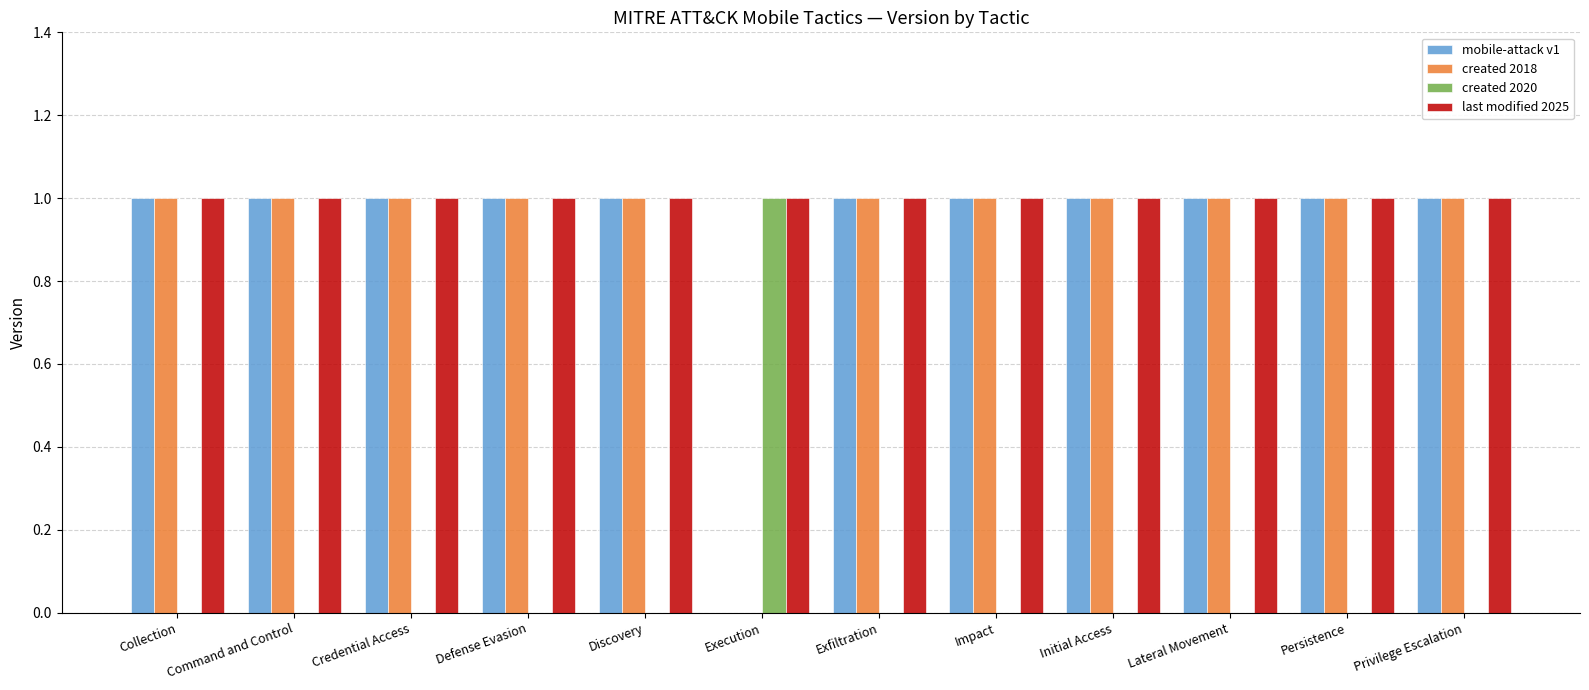

Count the created 2020 values in the range 0 to 1.

12